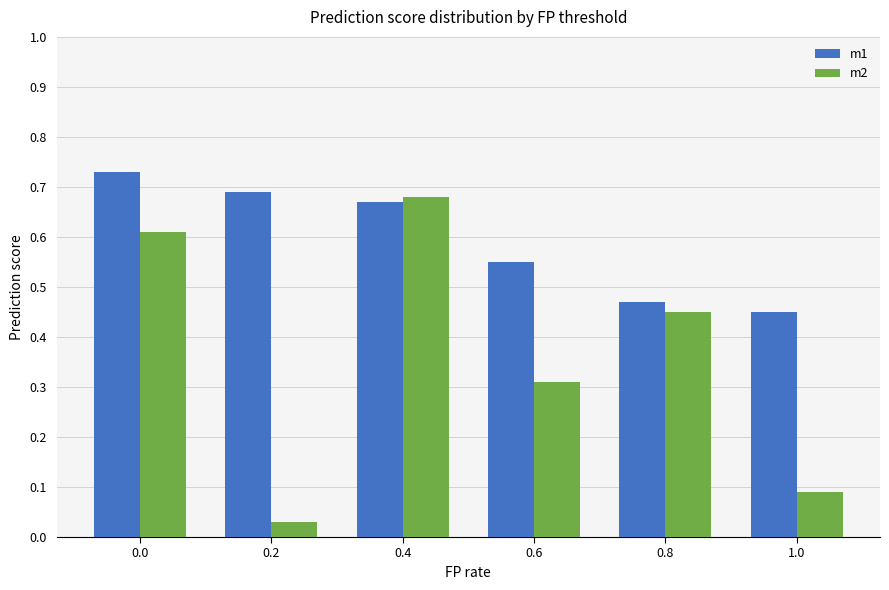

The m1 series shows 1.1 at 0.0. True or false?

False